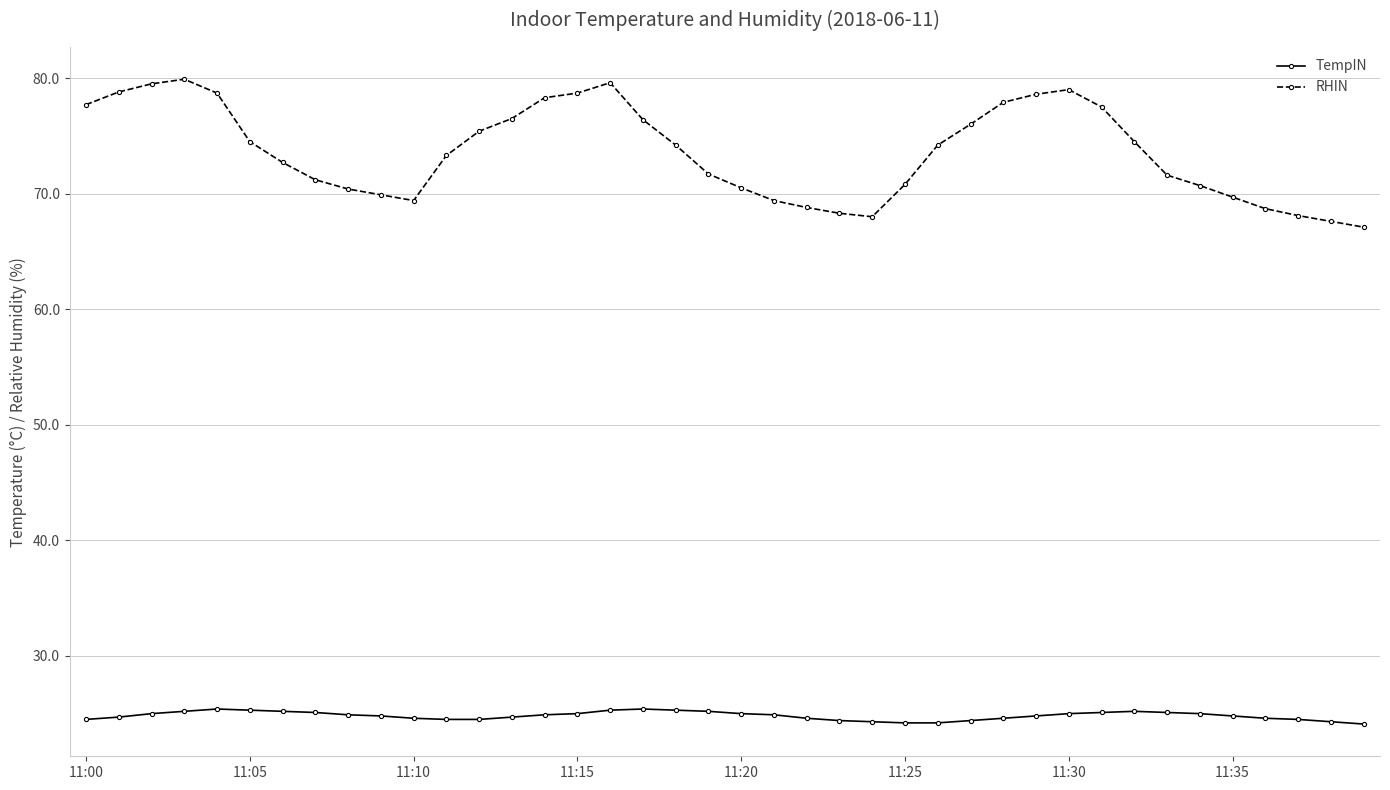

List the series in order of their overall mean, highest first.

RHIN, TempIN